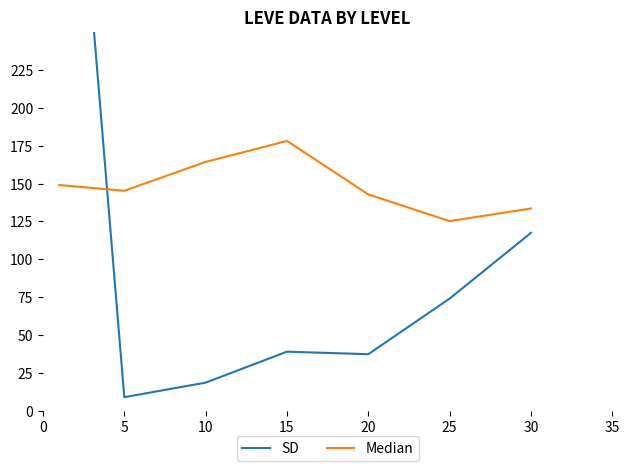

What is the difference between the maximum and minimum values in the SD series?

517.5